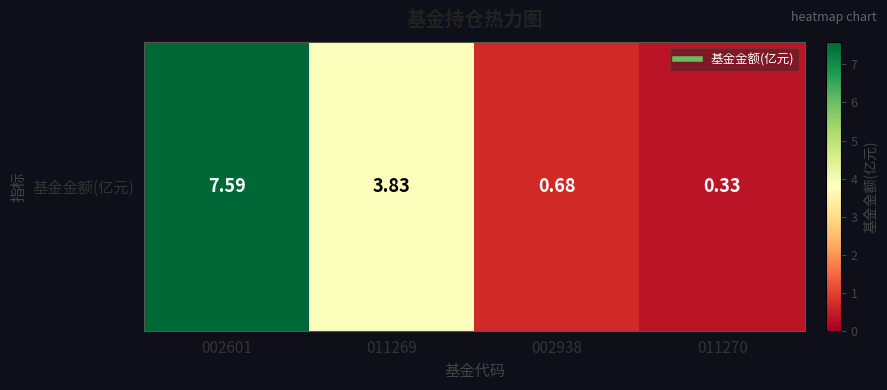

What is the change in value from 002601 to 011269?

-3.8